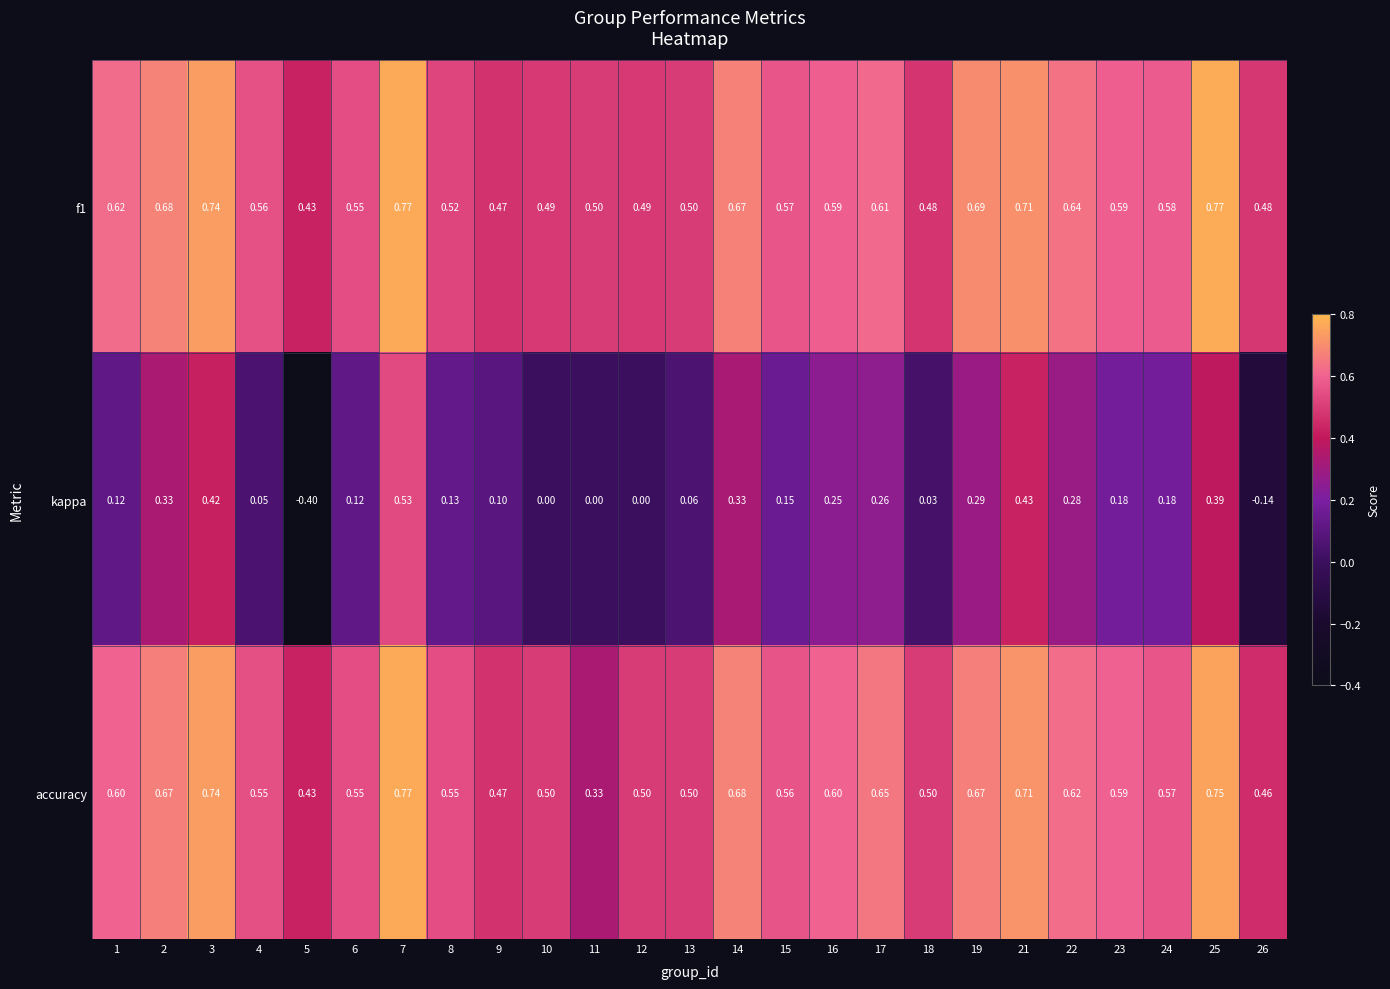

Which series has the largest range (max minus min)?

kappa